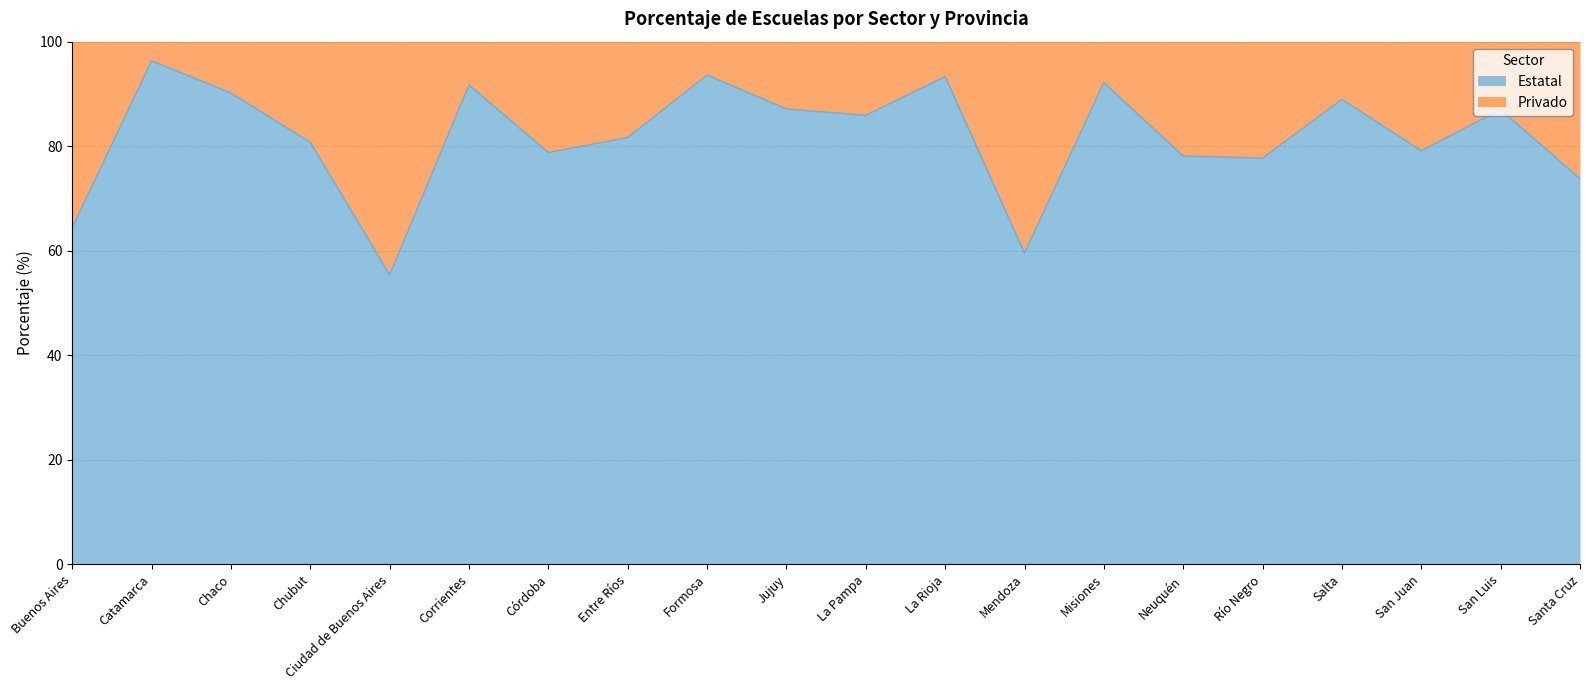

Reading left to right, list all the values displayed in this chart.

Buenos Aires=64.4	Catamarca=96.3	Chaco=90.2	Chubut=80.7	Ciudad de Buenos Aires=55.4	Corrientes=91.7	Córdoba=78.8	Entre Ríos=81.7	Formosa=93.6	Jujuy=87.1	La Pampa=85.9	La Rioja=93.3	Mendoza=59.5	Misiones=92.1	Neuquén=78.1	Río Negro=77.7	Salta=89.0	San Juan=79.1	San Luis=87.0	Santa Cruz=73.8